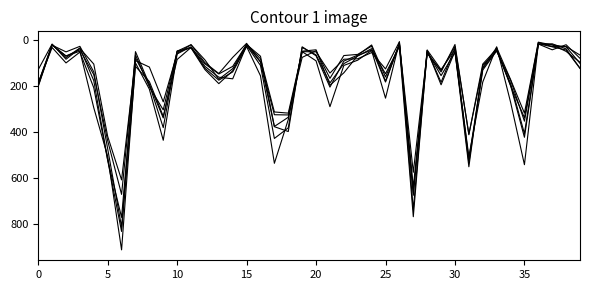

What is the smallest value displayed?

8